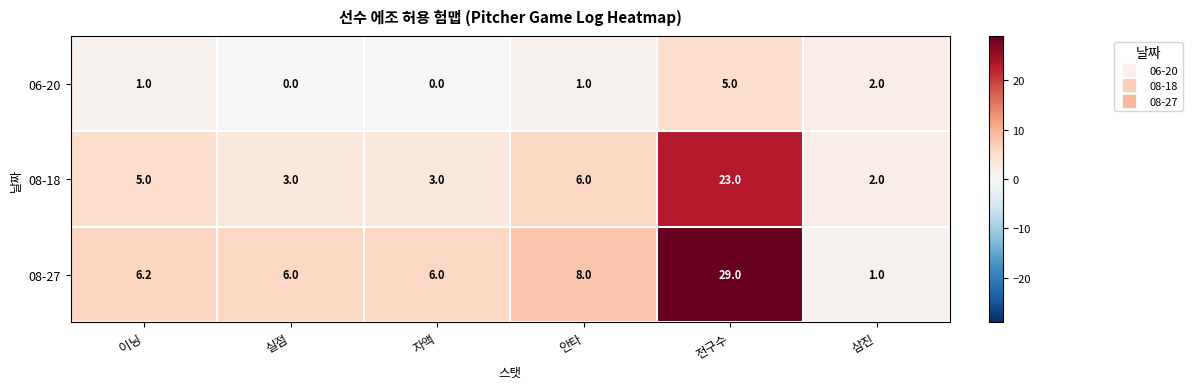

Reading left to right, transcribe all the data shown in this chart.

06-20: 1.0	0.0	0.0	1.0	5.0	2.0
08-18: 5.0	3.0	3.0	6.0	23.0	2.0
08-27: 6.2	6.0	6.0	8.0	29.0	1.0